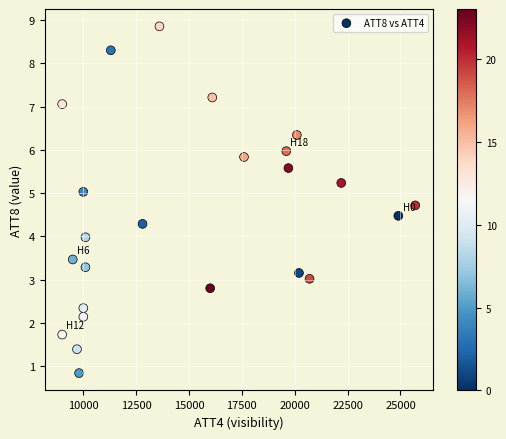

What is the range of X values (max minus min)?

16700.0